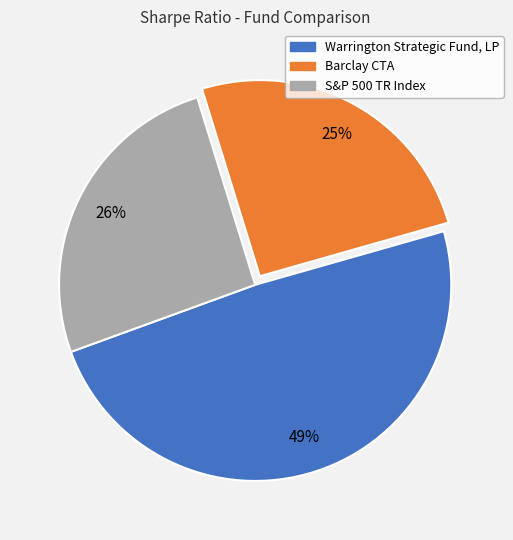

To the nearest percent, what is the difference between the Warrington Strategic Fund, LP and S&P 500 TR Index slice percentages?

23%